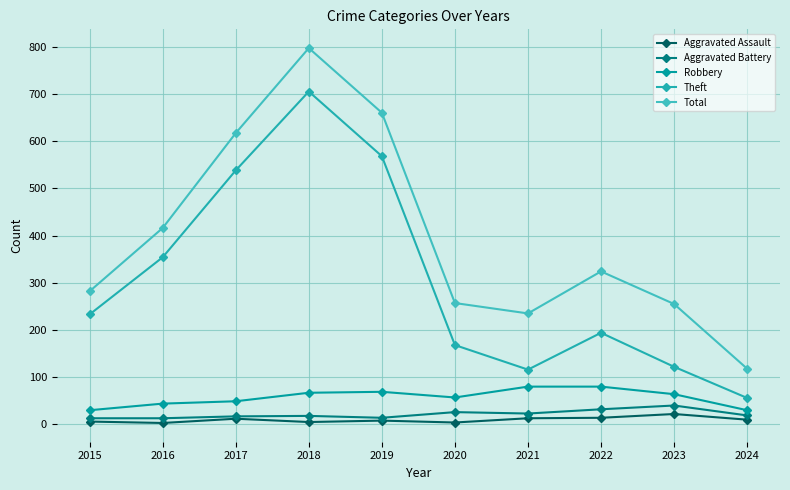

List the series in order of their peak value, highest first.

Total, Theft, Robbery, Aggravated Battery, Aggravated Assault